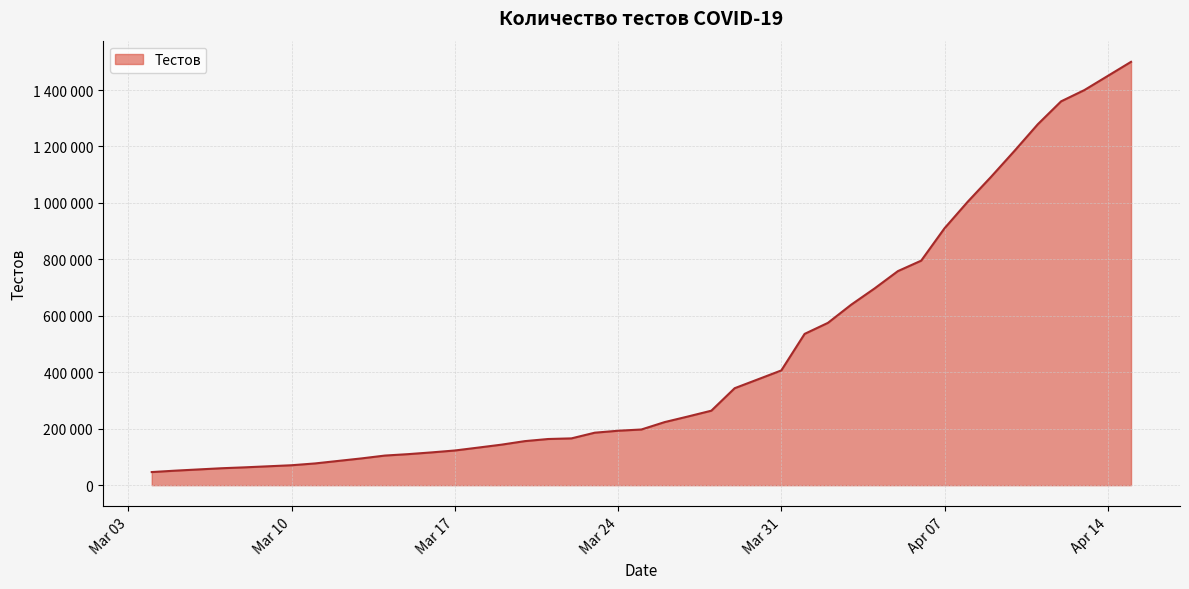

Does the chart display data point markers on the line(s)?

No